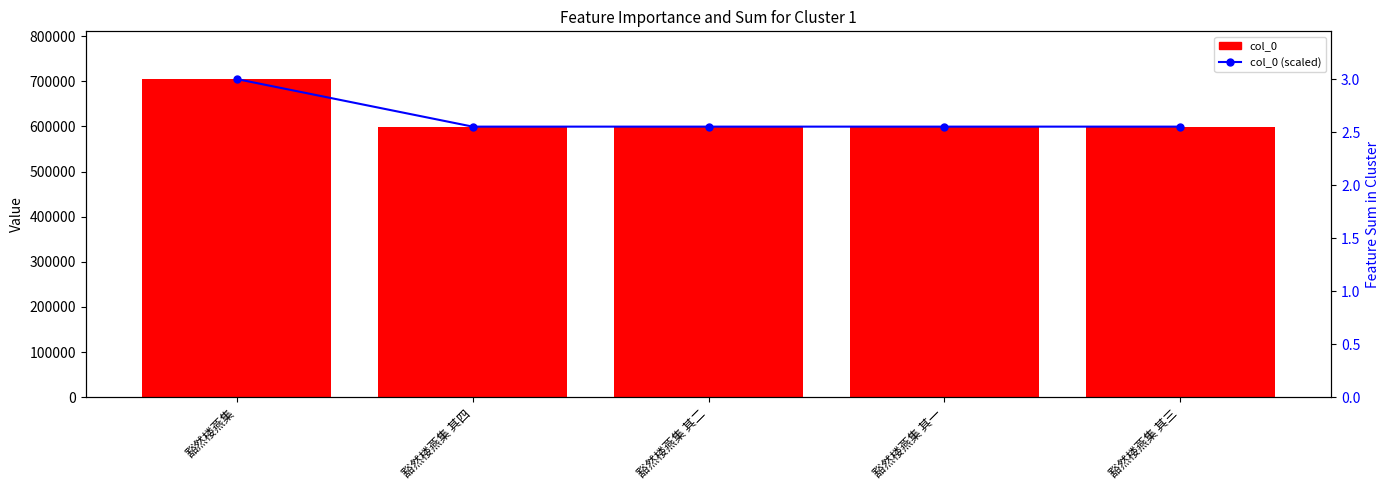

What is the label of the 1st bar from the right?

豁然楼燕集 其三